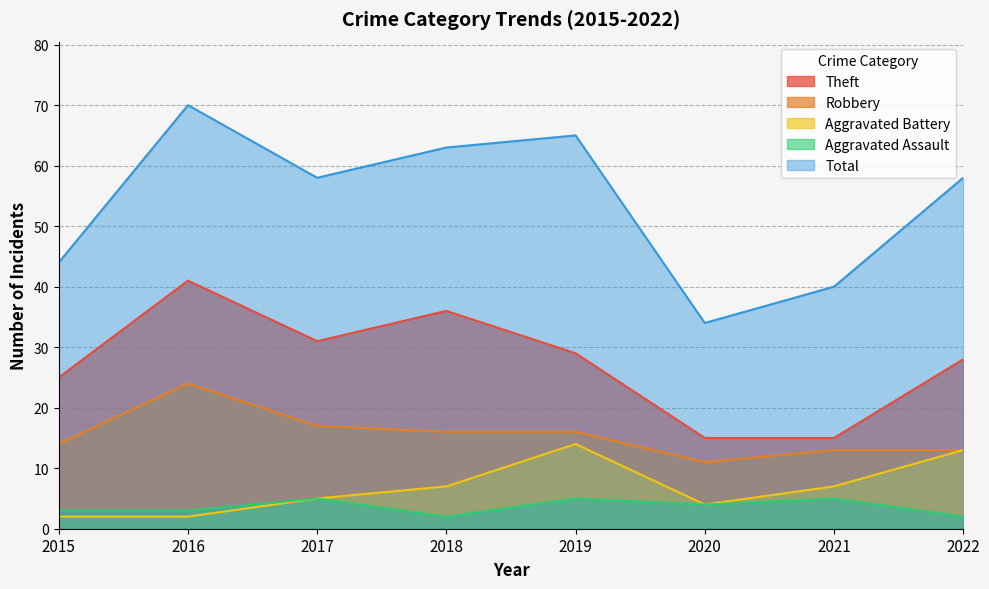

How many data points in Aggravated Battery are above 7?

2